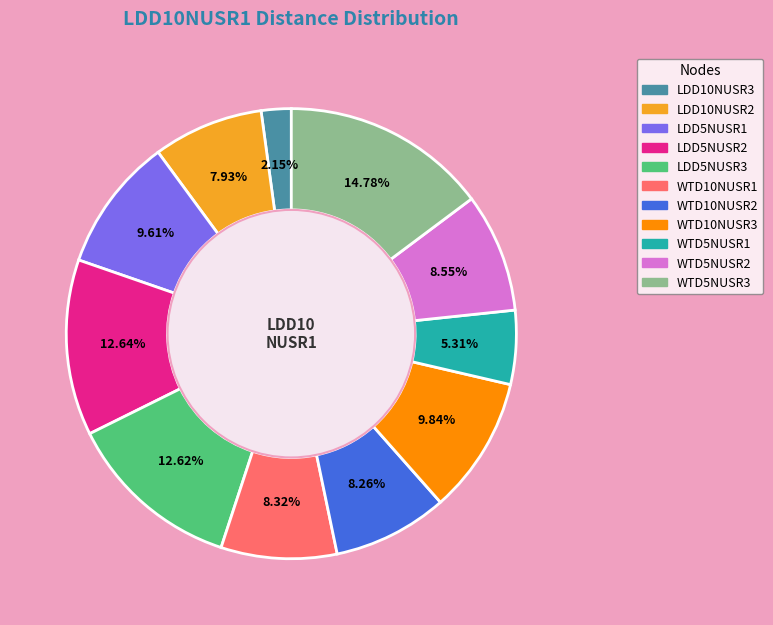

Is it true that WTD10NUSR2 is 18% of the pie?

False